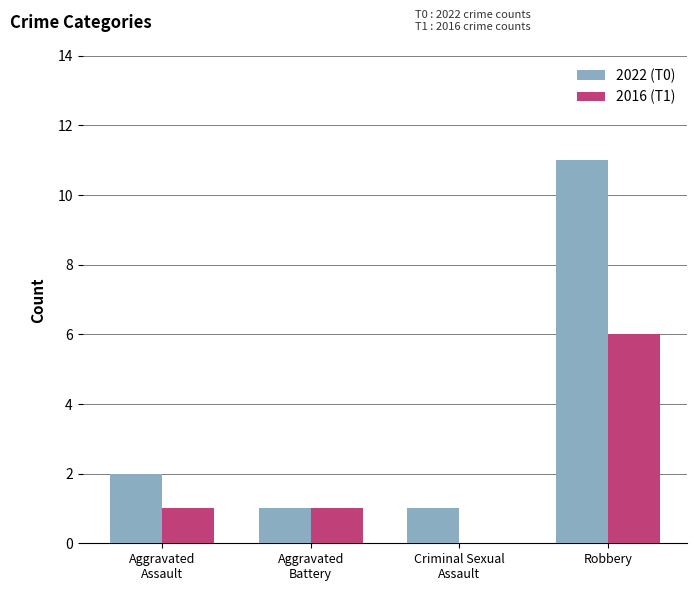

Is it true that 2016 (T1) equals 3 at Robbery?

False